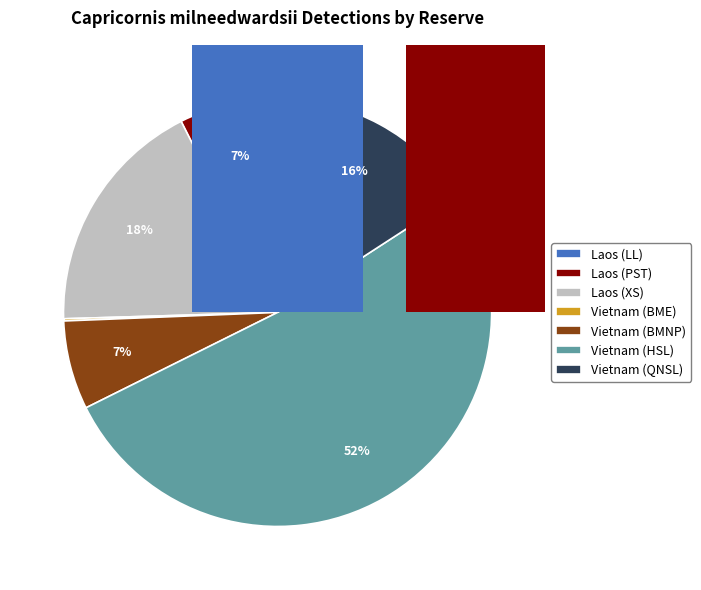

How much of the chart is everything except 1?

92.6%